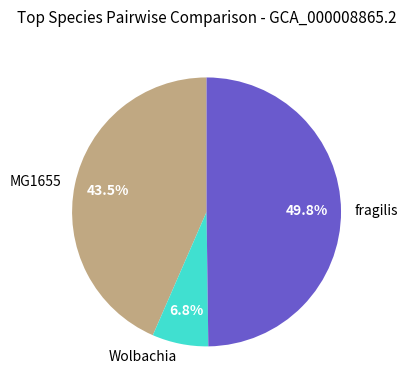

What percentage is the fragilis slice, to the nearest percent?

50%